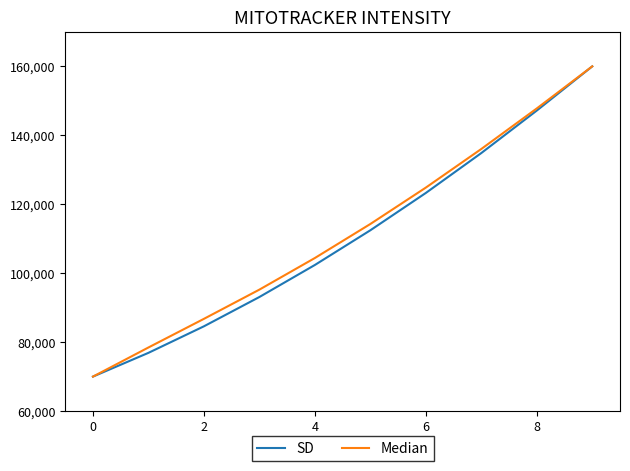

What is the highest value of the SD series?

160000.0